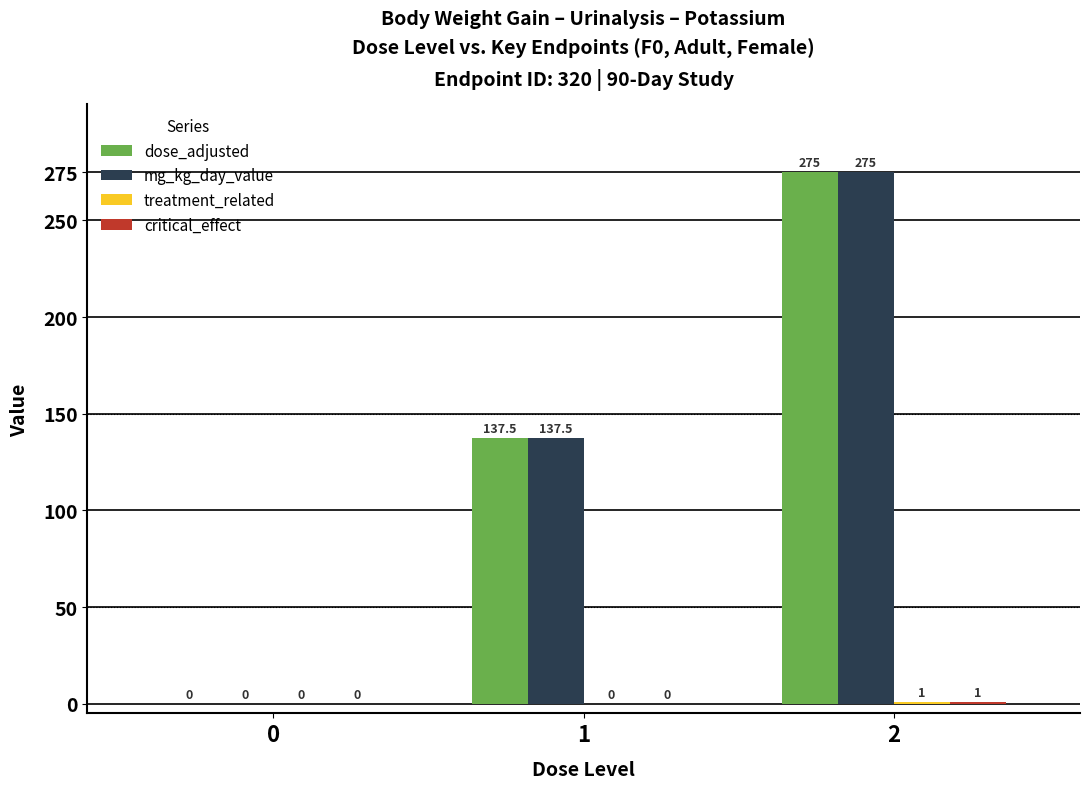

What is the maximum value for dose_adjusted?

275.0